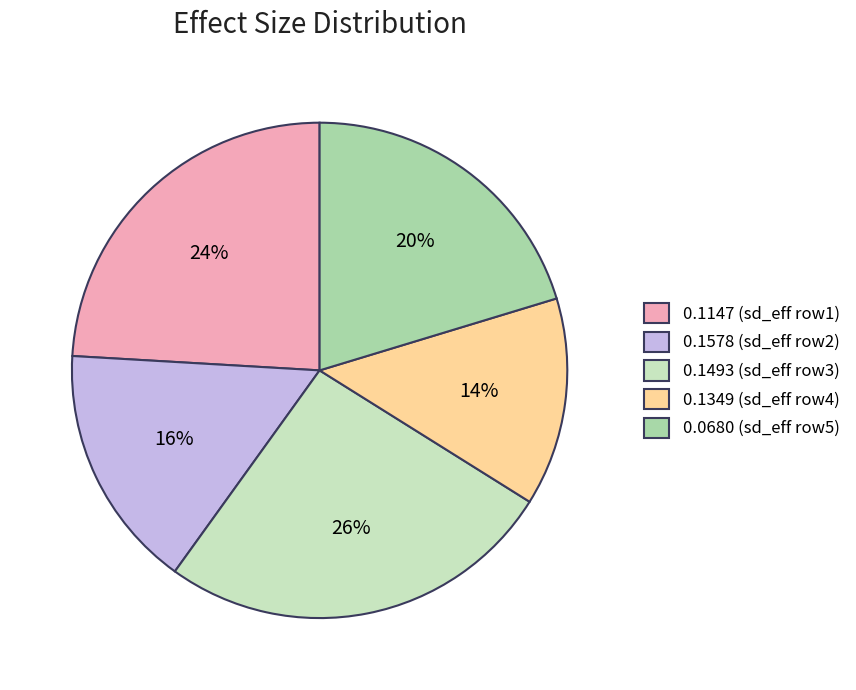

What is the largest slice in the pie chart?

0.1493 (sd_eff row3)